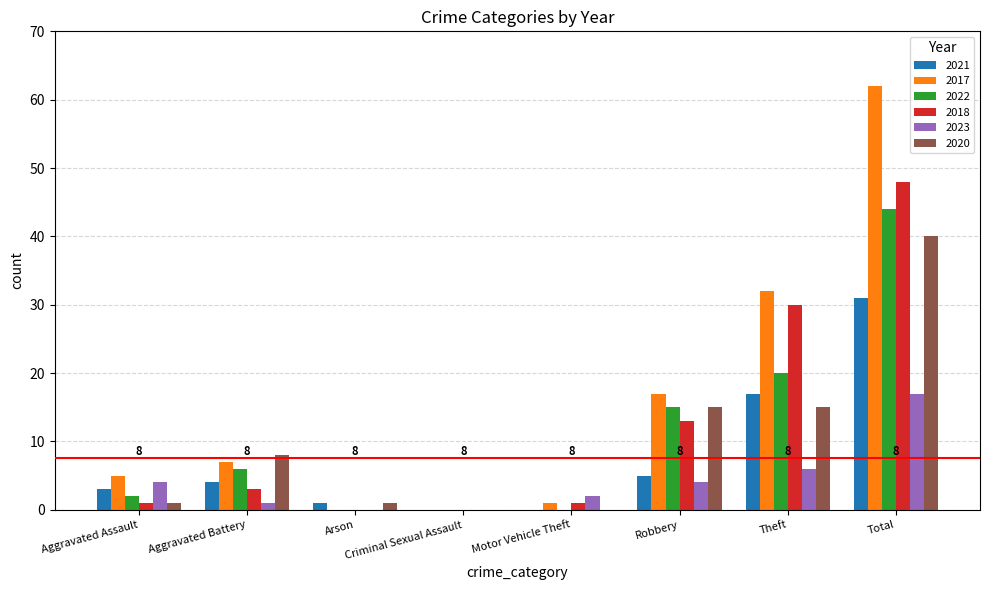

How many categories are shown in the chart?

8